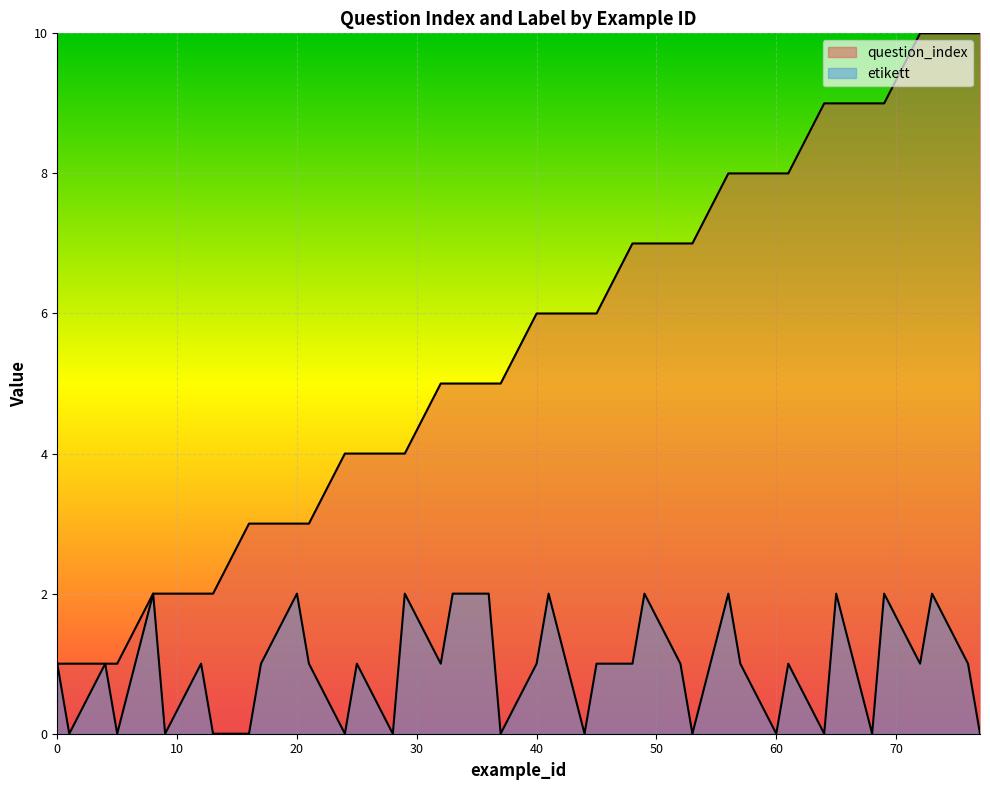

True or false: question_index and etikett cross at least once.

False